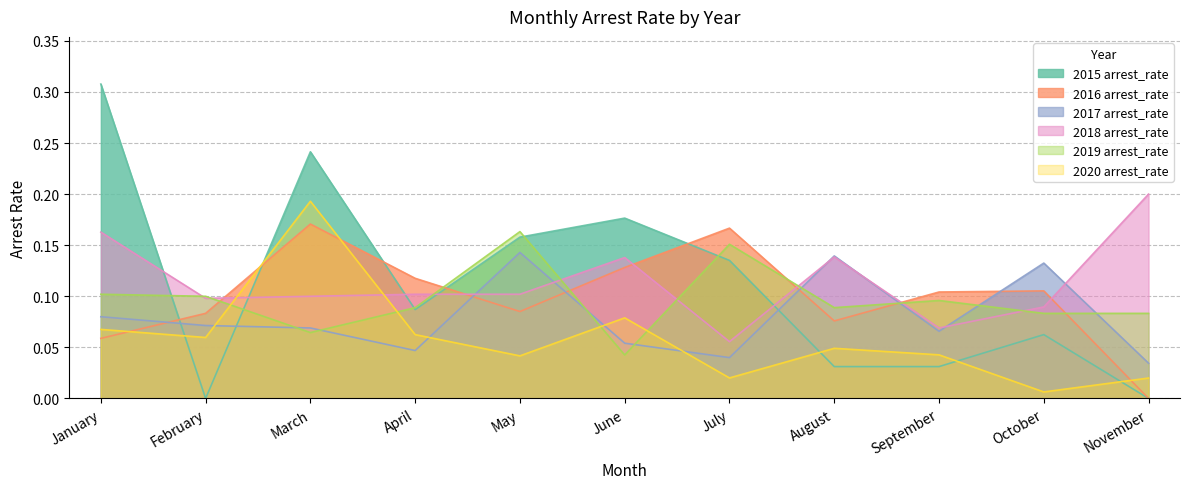

How many interior local peaks does the 2019 arrest_rate series have?

3